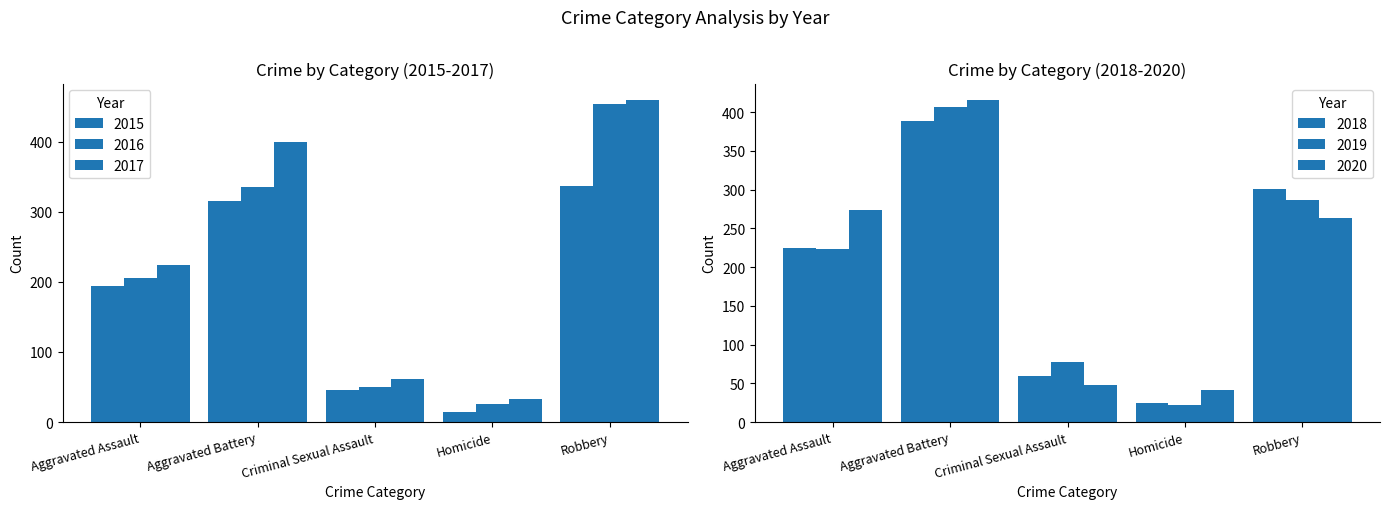

What is the sum of all 2019 values?

1016